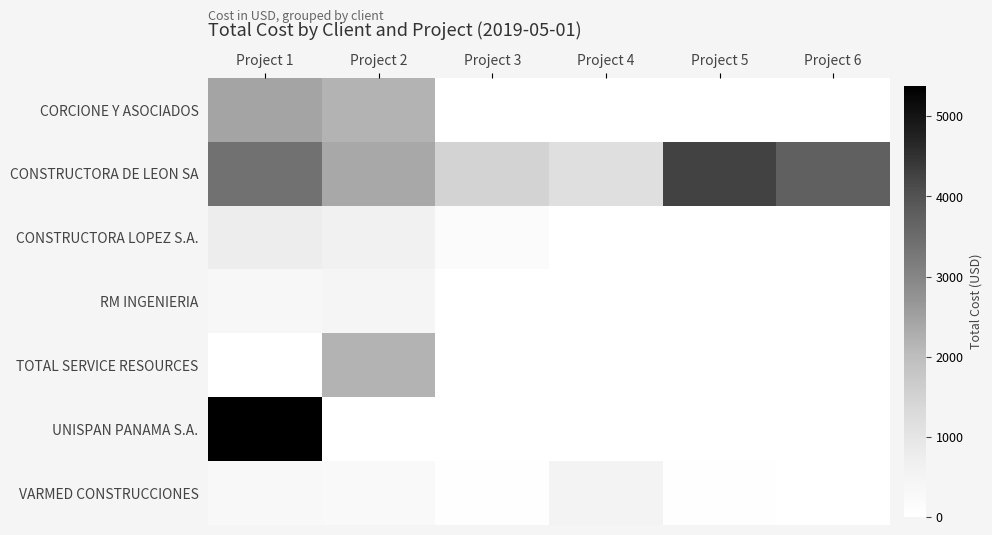

Reading left to right, transcribe all the data shown in this chart.

CORCIONE Y ASOCIADOS: Project 1=2443.9	Project 2=2168.7	Project 3=0.0	Project 4=0.0	Project 5=0.0	Project 6=0.0
CONSTRUCTORA DE LEON SA: Project 1=3401.3	Project 2=2367.6	Project 3=1481.6	Project 4=1167.2	Project 5=4261.2	Project 6=3725.1
CONSTRUCTORA LOPEZ S.A.: Project 1=735.7	Project 2=593.5	Project 3=148.2	Project 4=0.0	Project 5=0.0	Project 6=0.0
RM INGENIERIA: Project 1=370.6	Project 2=461.9	Project 3=0.0	Project 4=0.0	Project 5=0.0	Project 6=0.0
TOTAL SERVICE RESOURCES: Project 1=9.5	Project 2=2171.2	Project 3=0.0	Project 4=0.0	Project 5=0.0	Project 6=0.0
UNISPAN PANAMA S.A.: Project 1=5375.7	Project 2=0.0	Project 3=0.0	Project 4=0.0	Project 5=0.0	Project 6=0.0
VARMED CONSTRUCCIONES: Project 1=287.1	Project 2=255.9	Project 3=46.4	Project 4=521.4	Project 5=42.4	Project 6=0.0